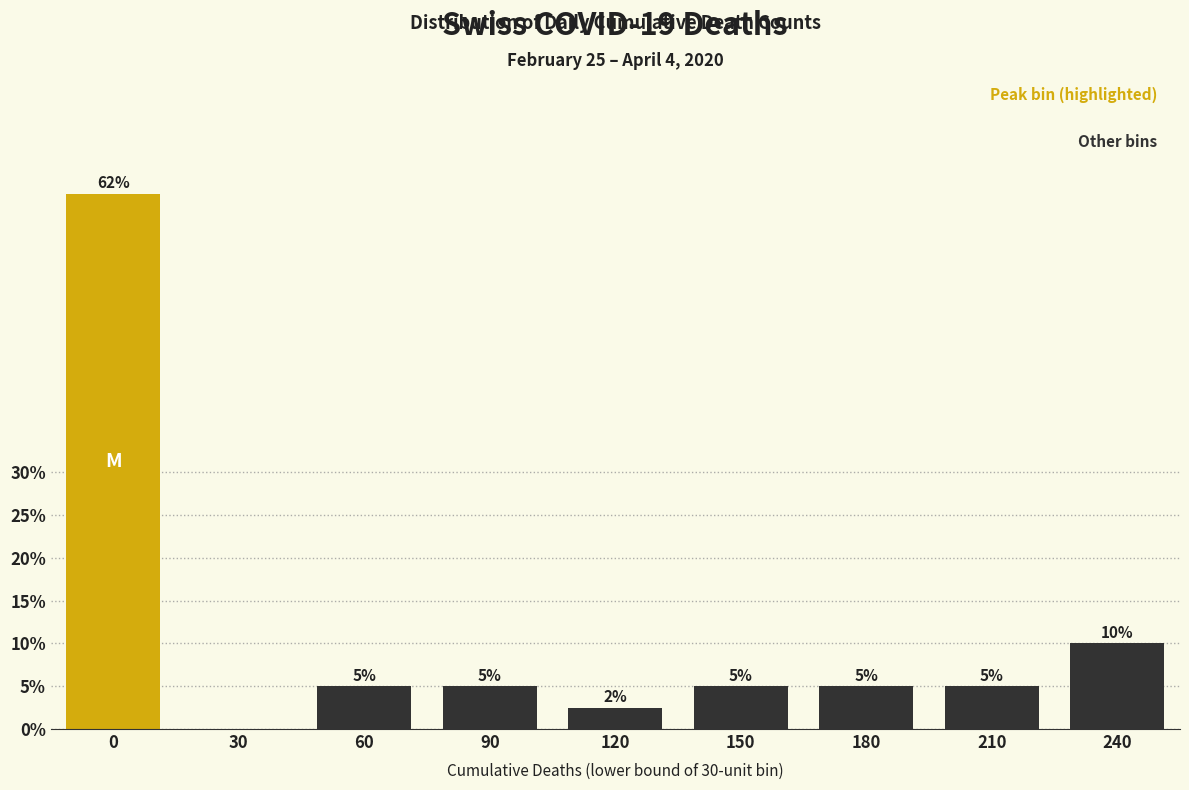

Is it true that the value at 210 is 5.0?

True